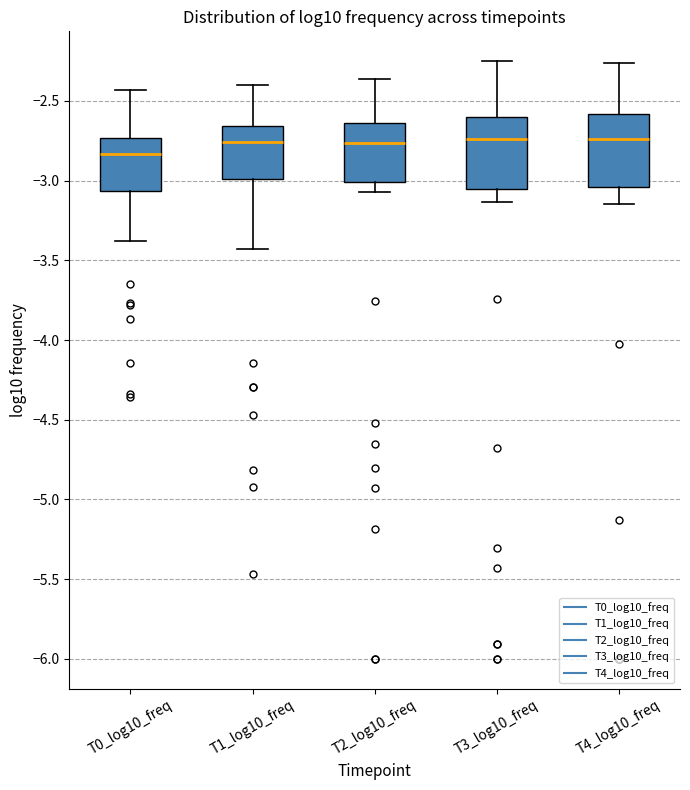

Where does the median line of the box for T2_log10_freq sit on the y-axis? The values are not printed on the chart, so give them approximately, as read against the axis.

-2.75